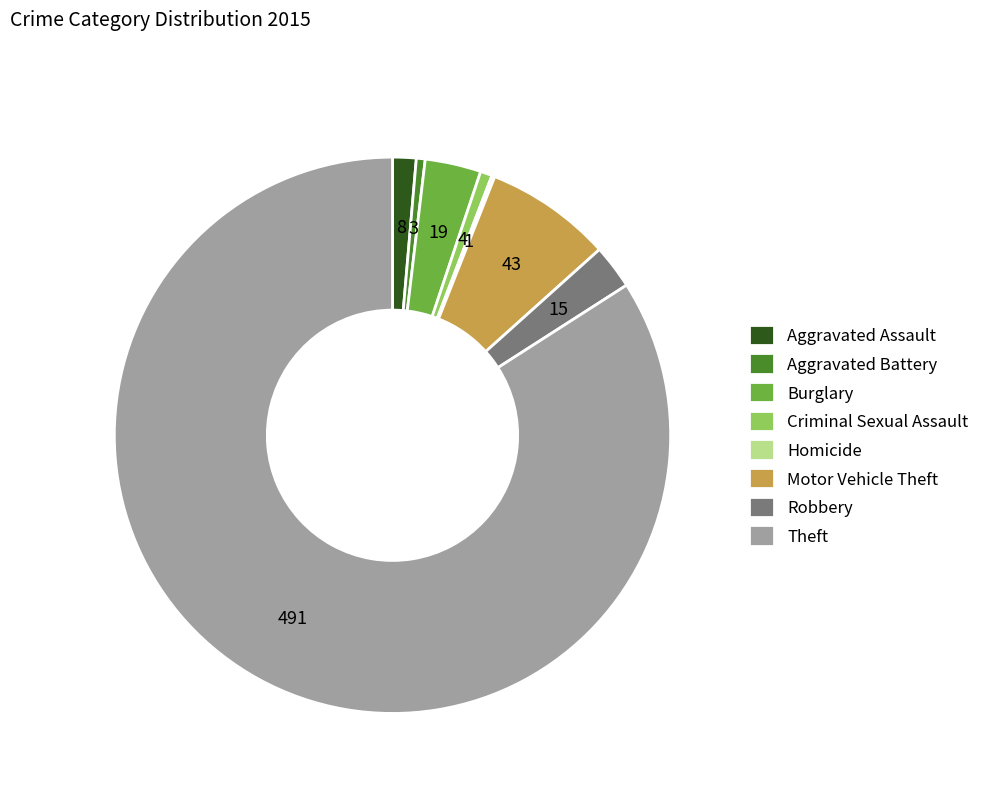

Is it true that Theft is 77% of the pie?

False